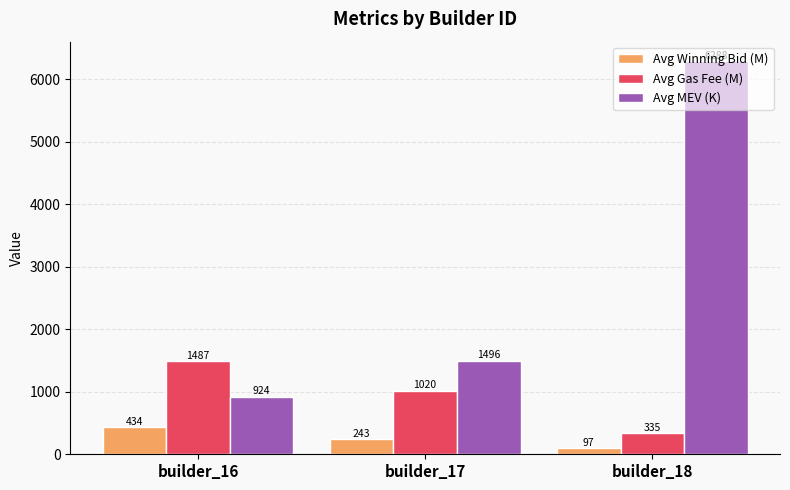

At which label is Avg Gas Fee (M) closest to 910?

builder_17